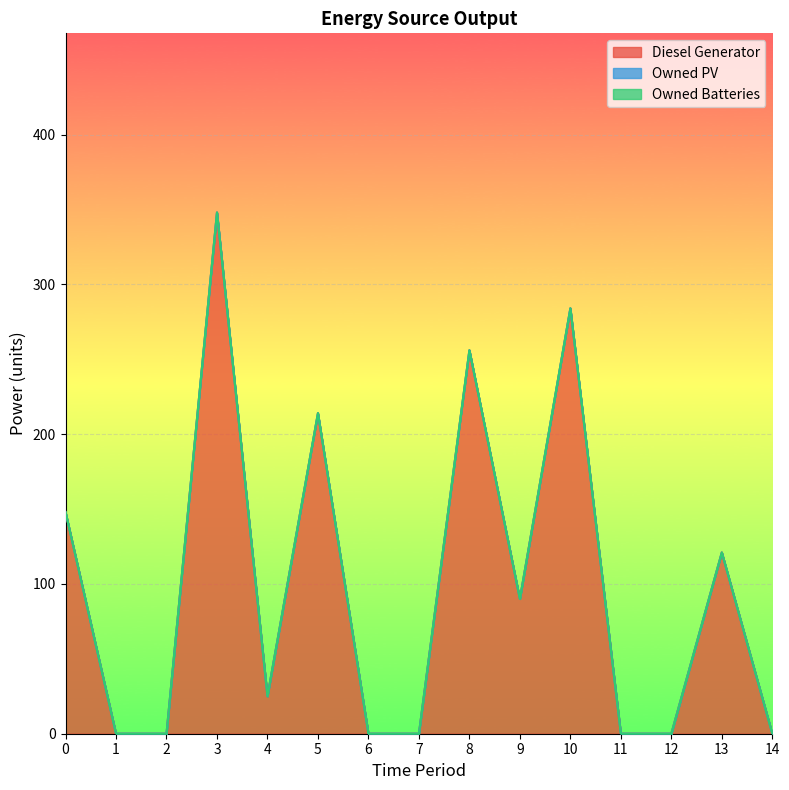

Which series has the largest total across all categories?

Diesel Generator